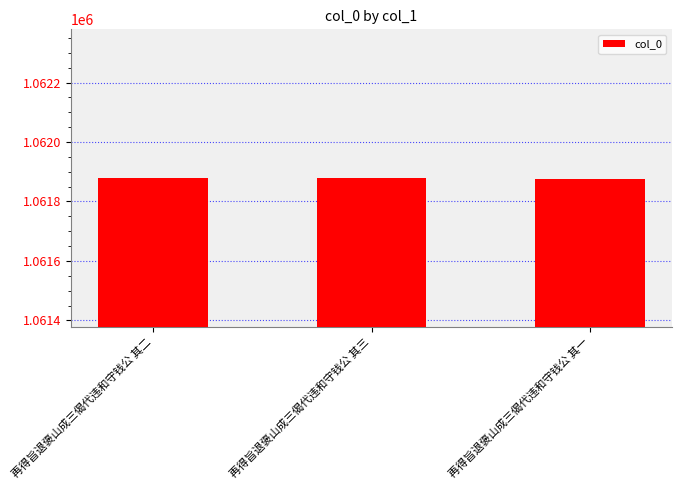

What value does the data have at 再得旨退褒山成三偈代违和守钱公 其三?

1061879